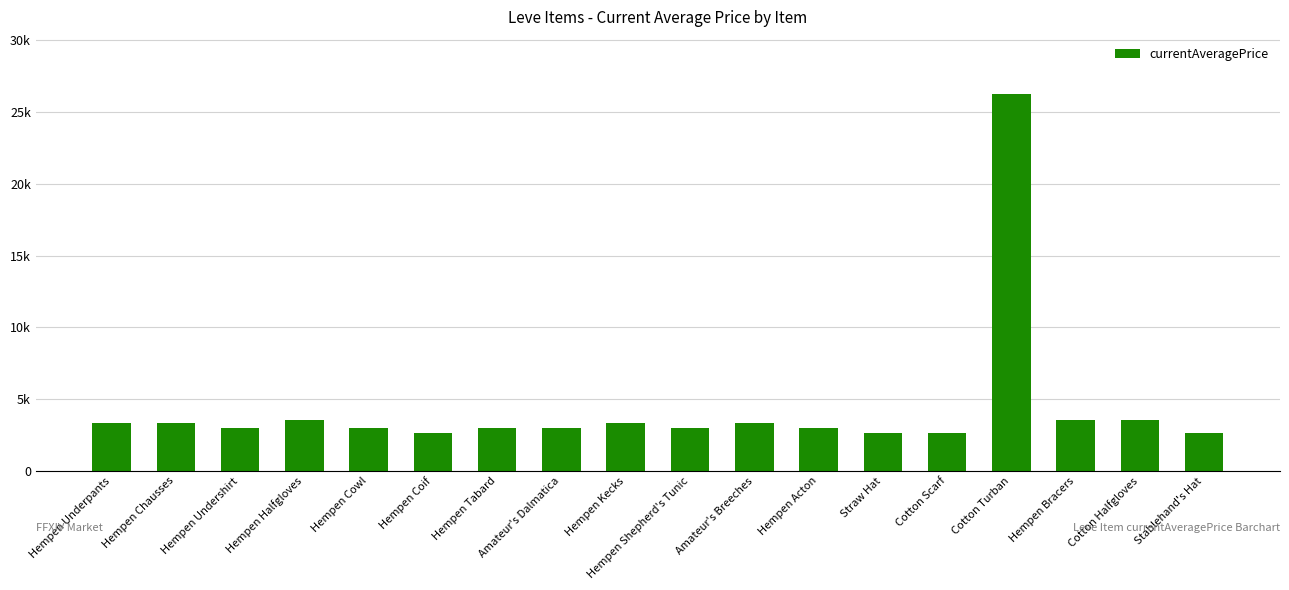

What is the average value?

4379